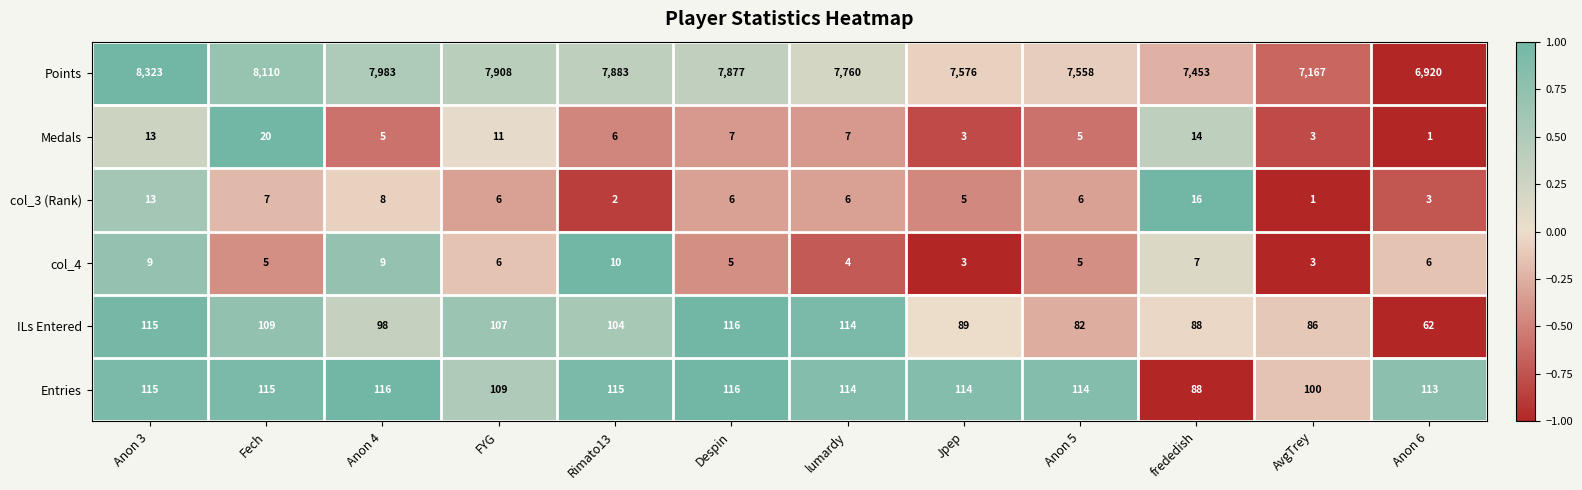

Which series has the largest total across all categories?

Points